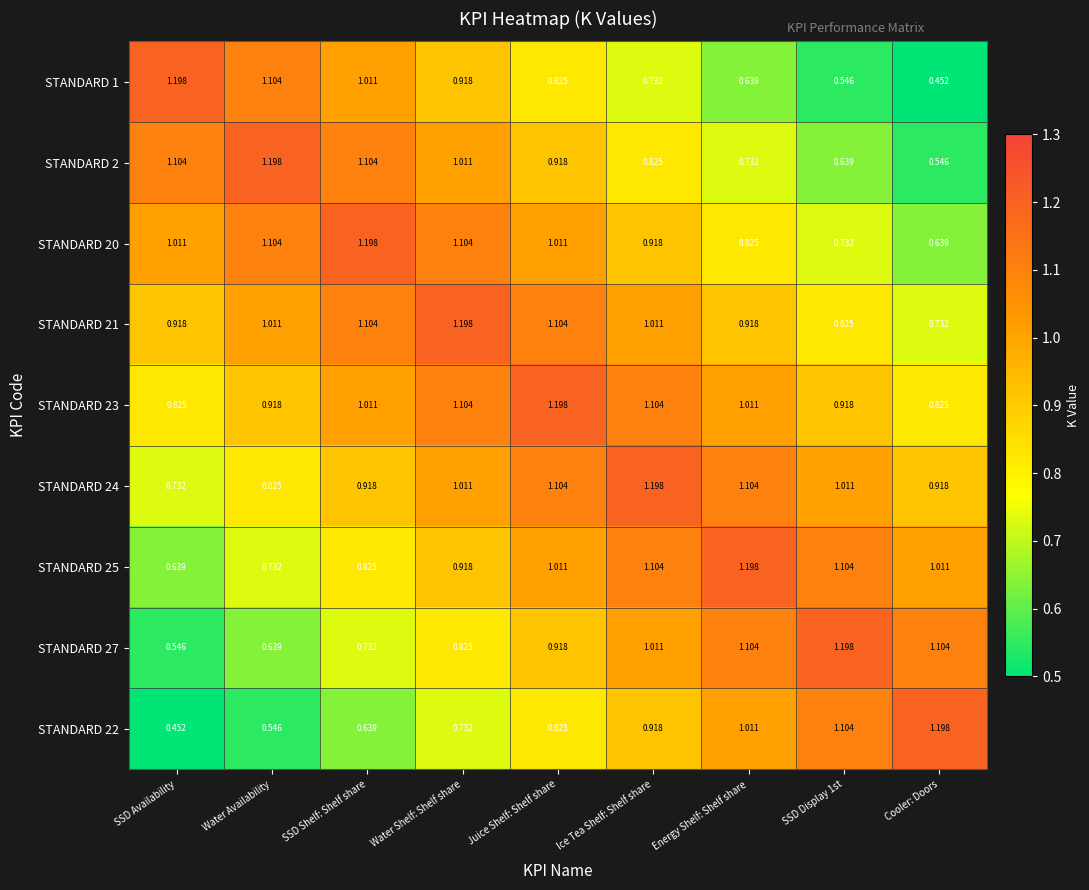

At which label does STANDARD 20 first exceed 1?

SSD Availability